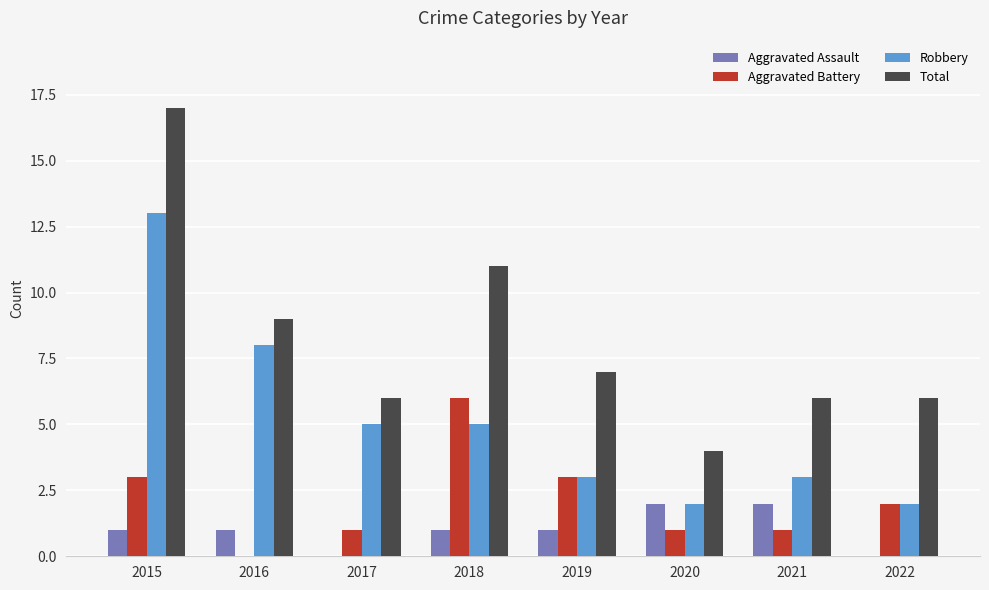

What is the difference between the Aggravated Battery values at 2017 and 2018?

5